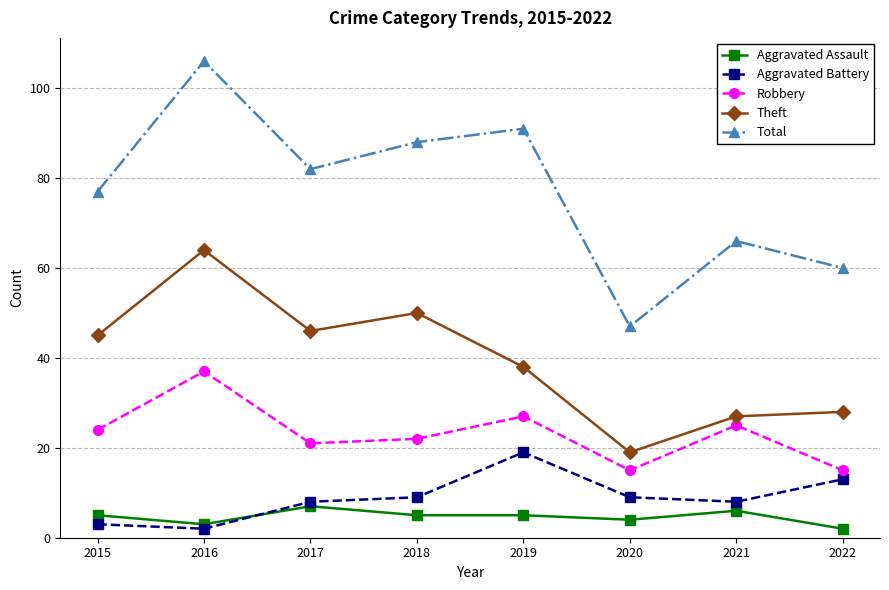

What is the total value across all series at 2021?

132